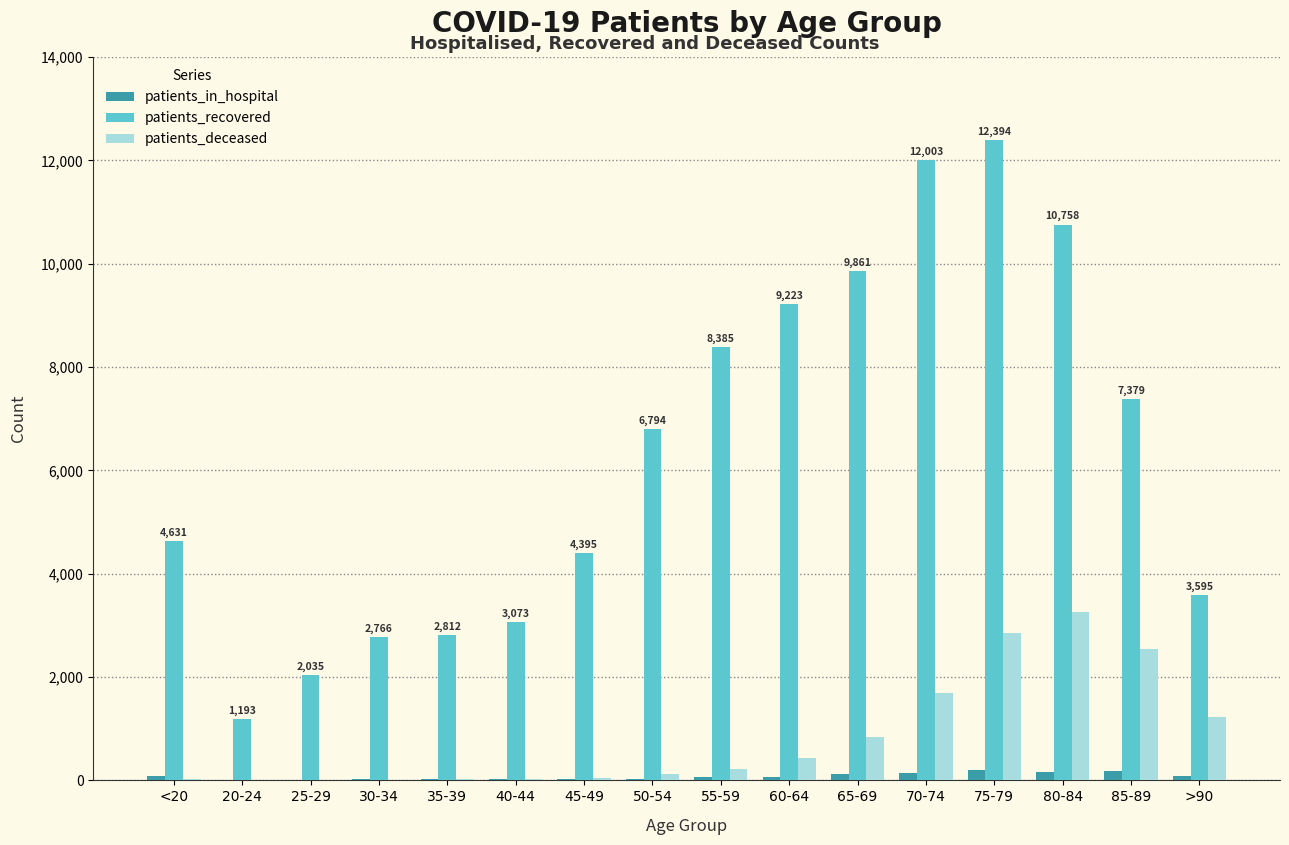

The value of patients_recovered at <20 is 2127. True or false?

False